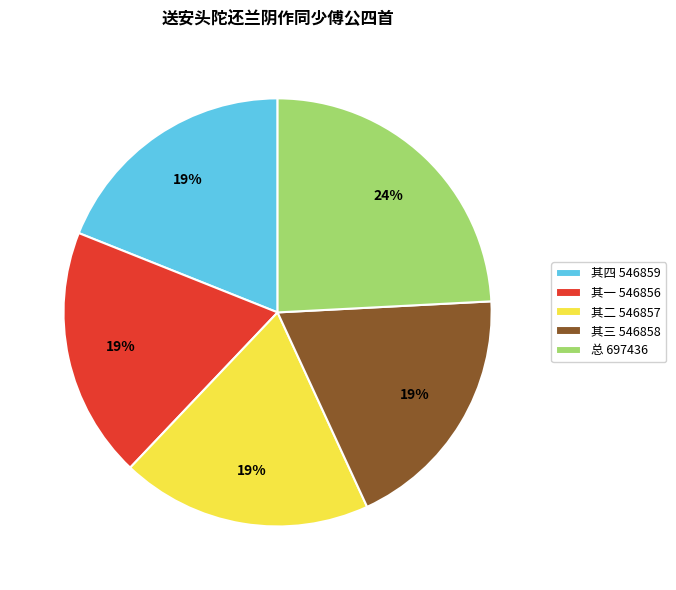

Is 总 697436 the majority of the pie?

No